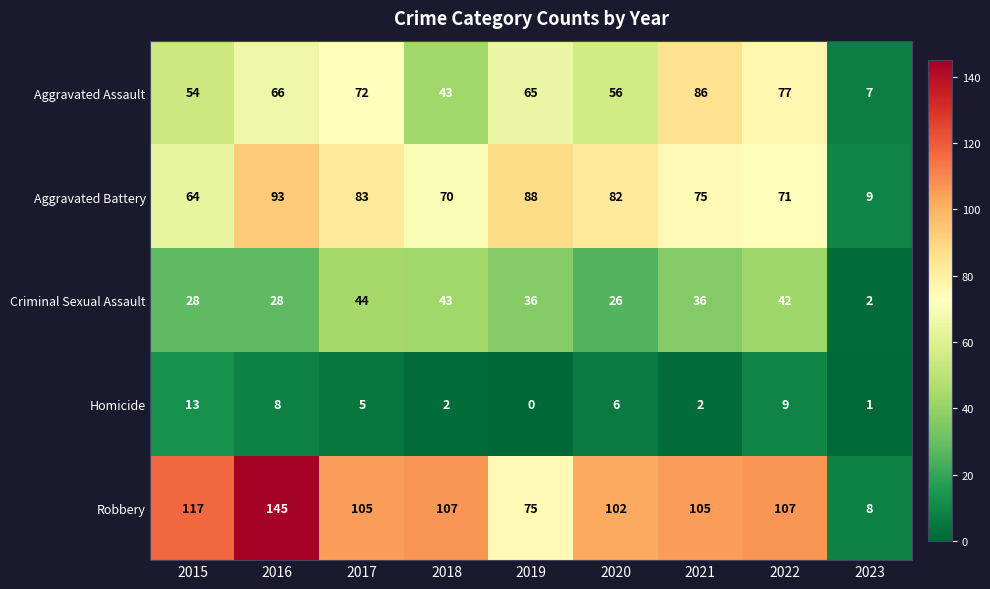

Which series has the widest spread of values?

Robbery